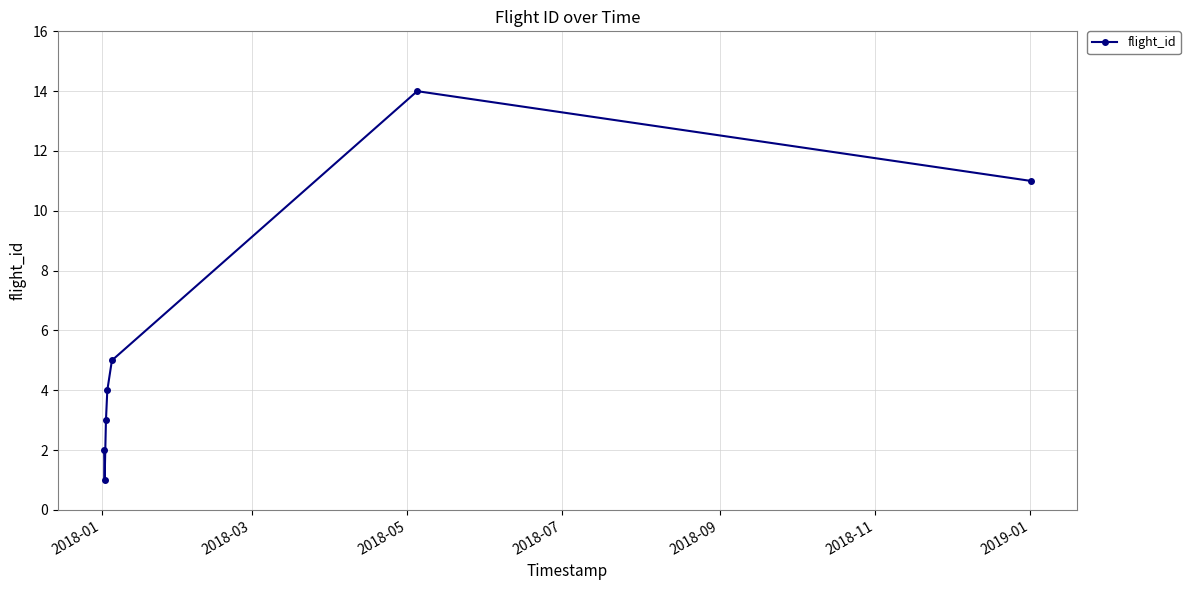

True or false: there are more than 2 points higher than both neighbors.

False